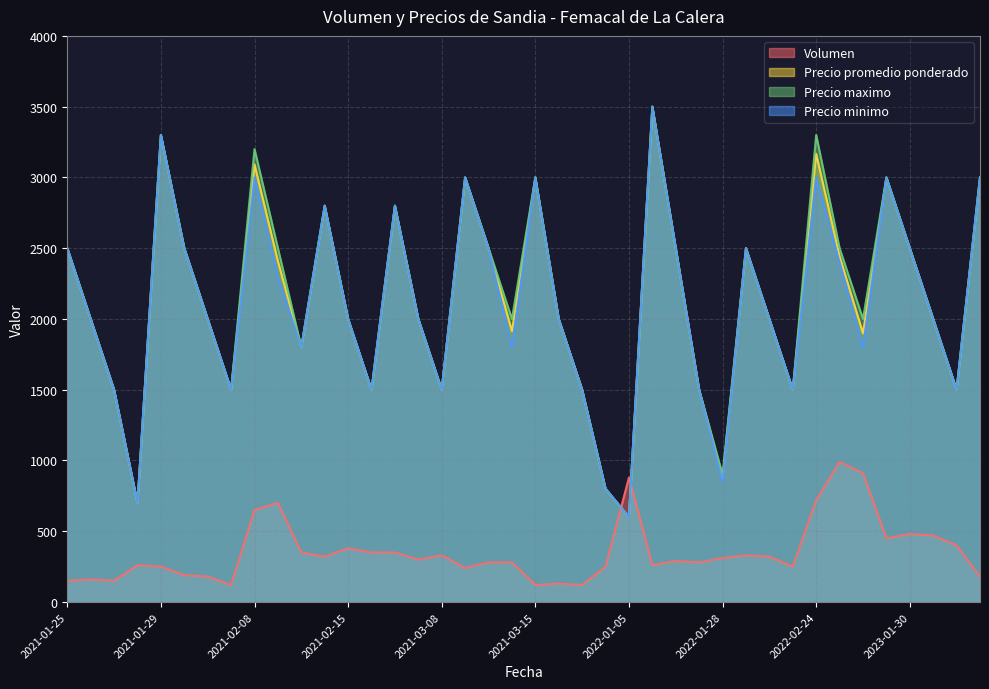

Which has a higher value, 2023-01-30 or 2021-03-10?

2023-01-30